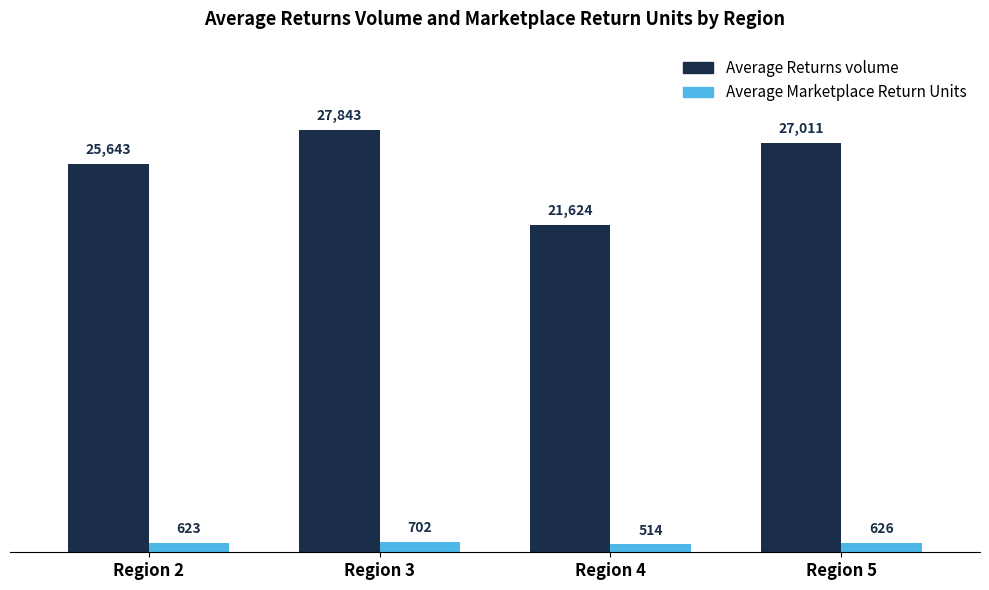

The Average Marketplace Return Units series shows 514 at Region 4. True or false?

True